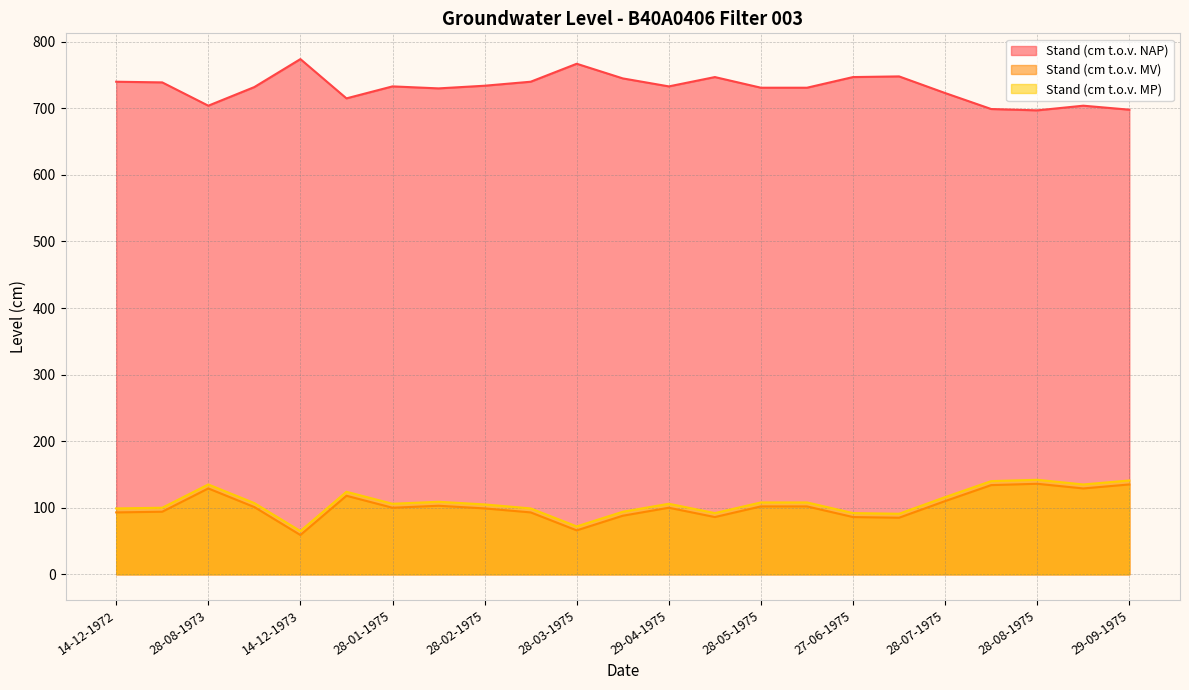

What is the label of the 9th point from the left?

28-02-1975